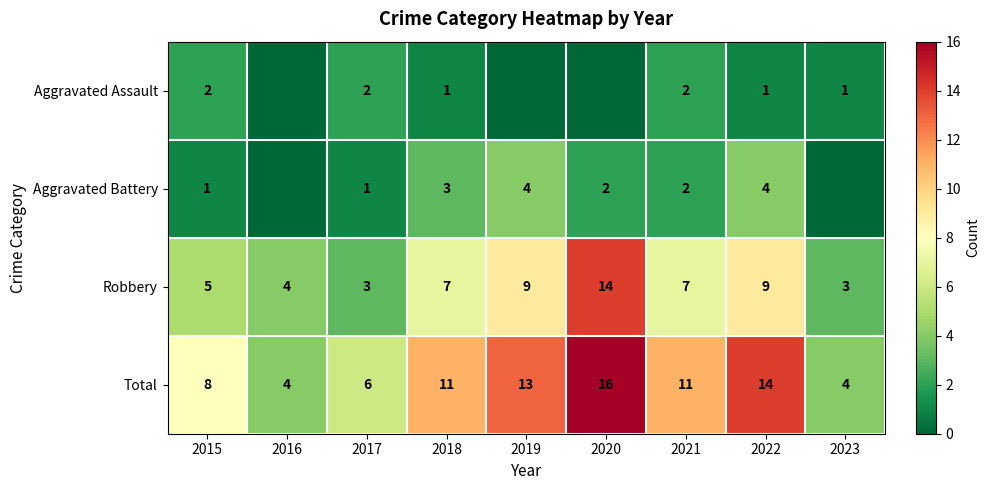

What is the sum of all Total values?

87